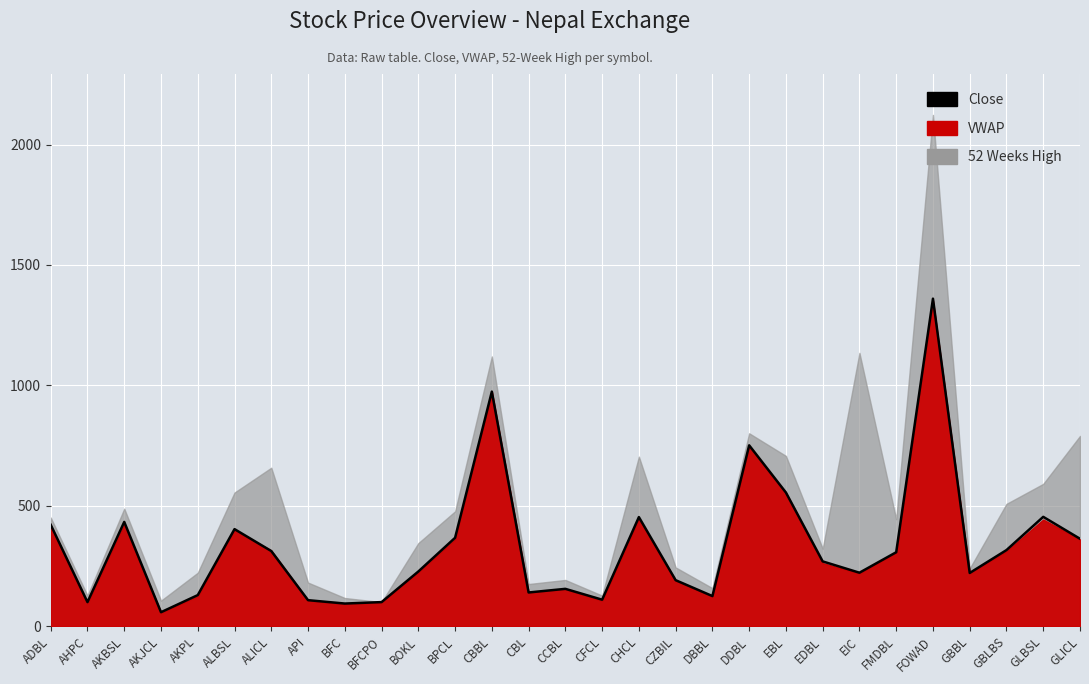

What is the value of the 4th point from the left?

58